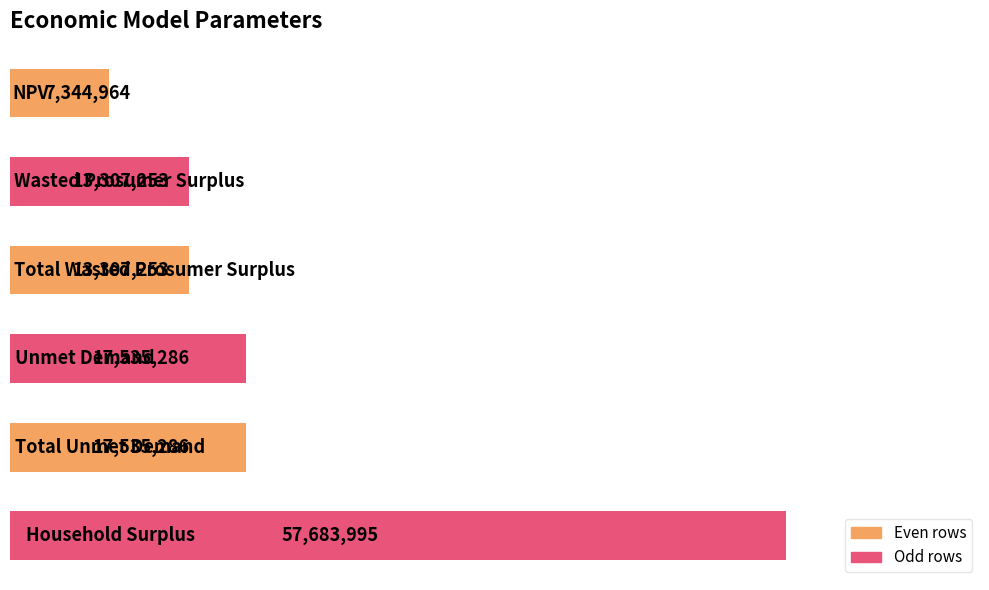

What is the smallest value displayed?

7344964.5